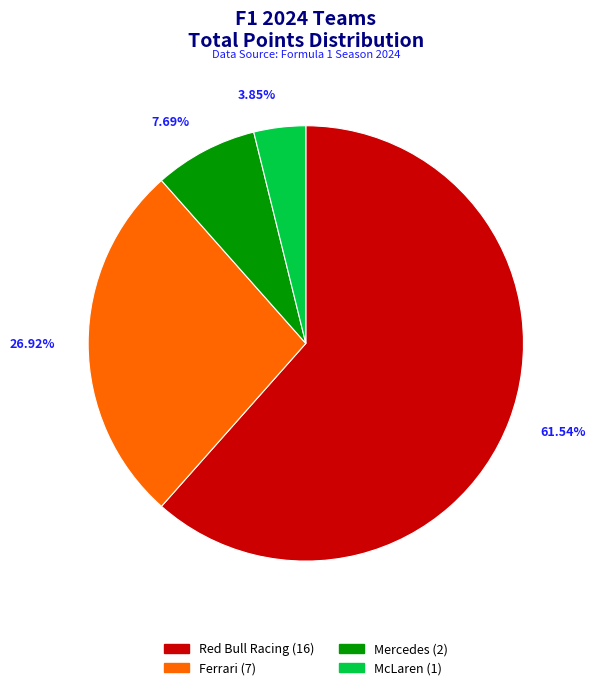

Which category has the smallest portion of the pie?

McLaren